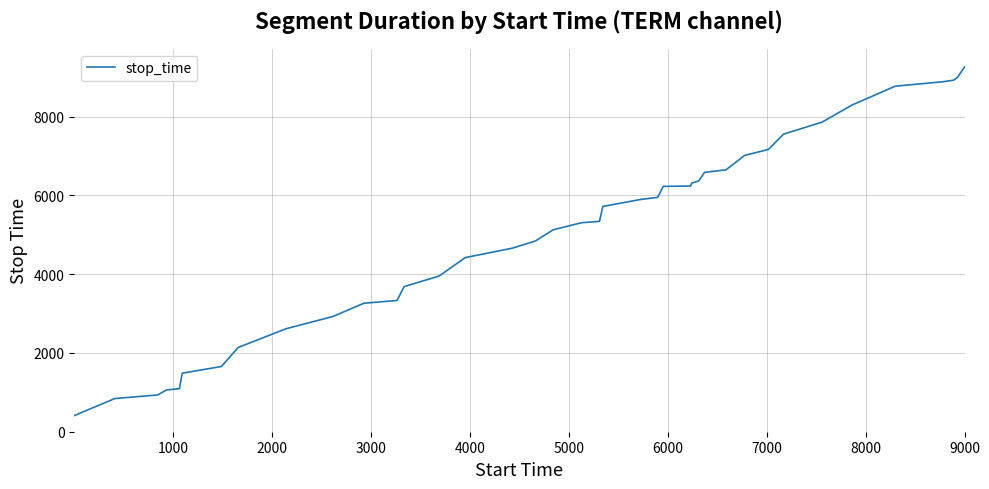

What is the smallest value displayed?

410